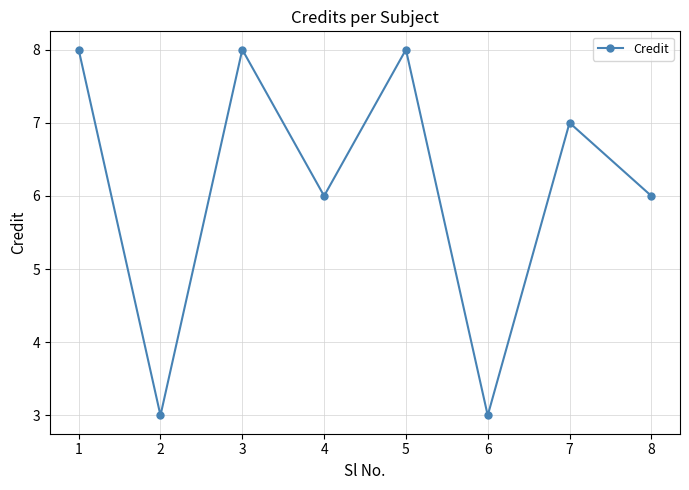

Approximately how many times larger is the value at 2 compared to 3?

0.4